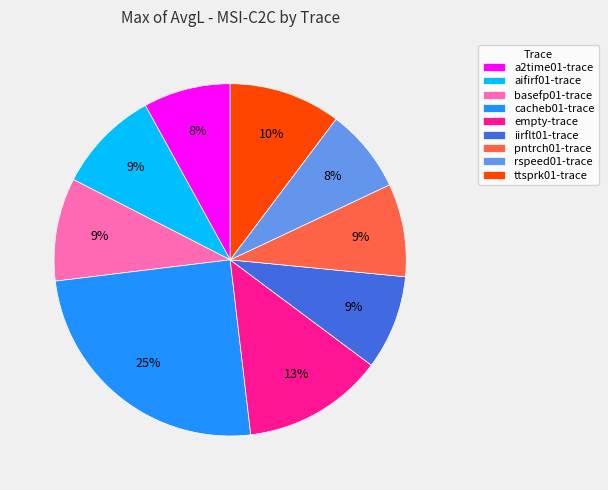

To the nearest percent, what is the difference between the largest and smallest slice percentages?

17%